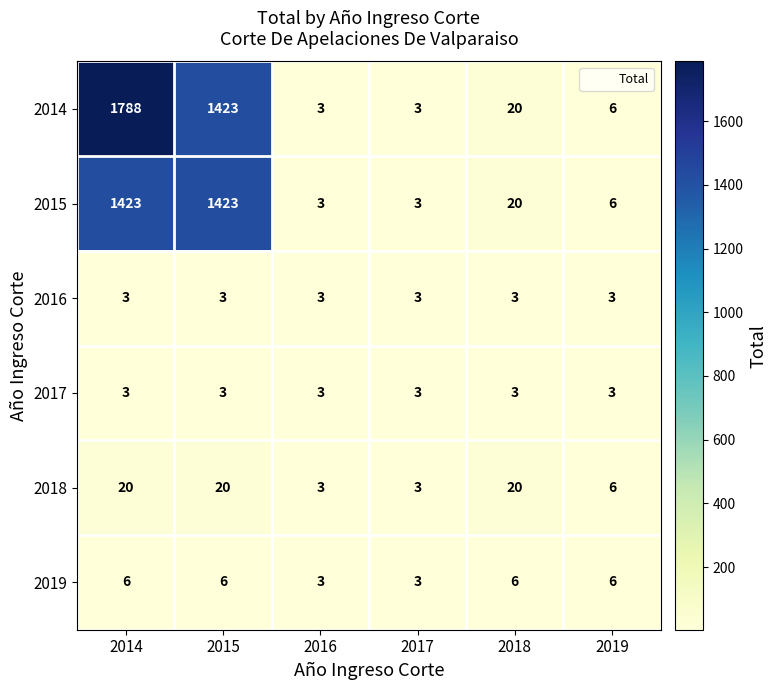

What is the maximum value shown in the chart?

1788